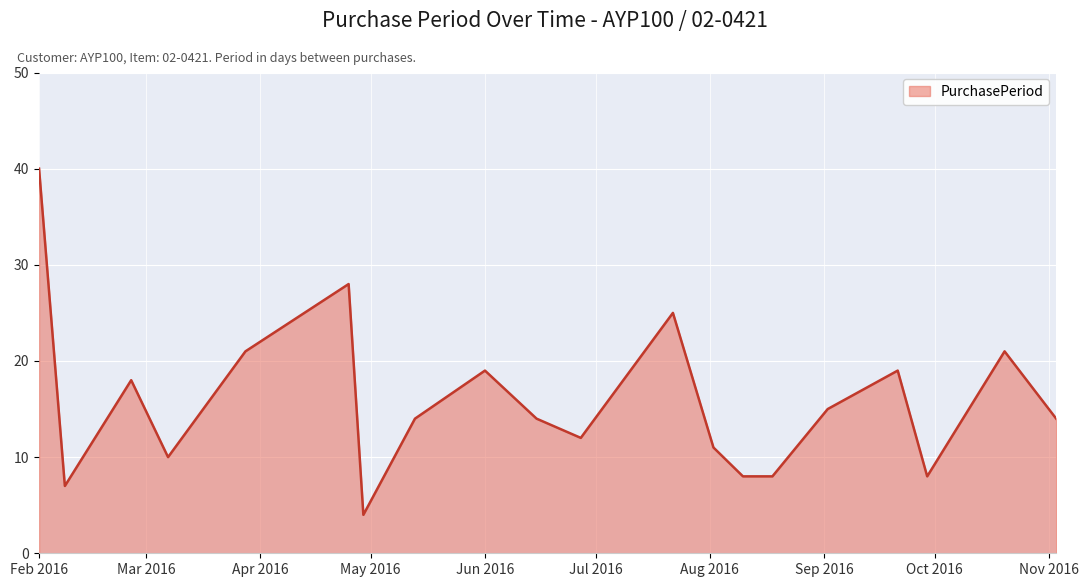

How many lines are shown in the chart?

1